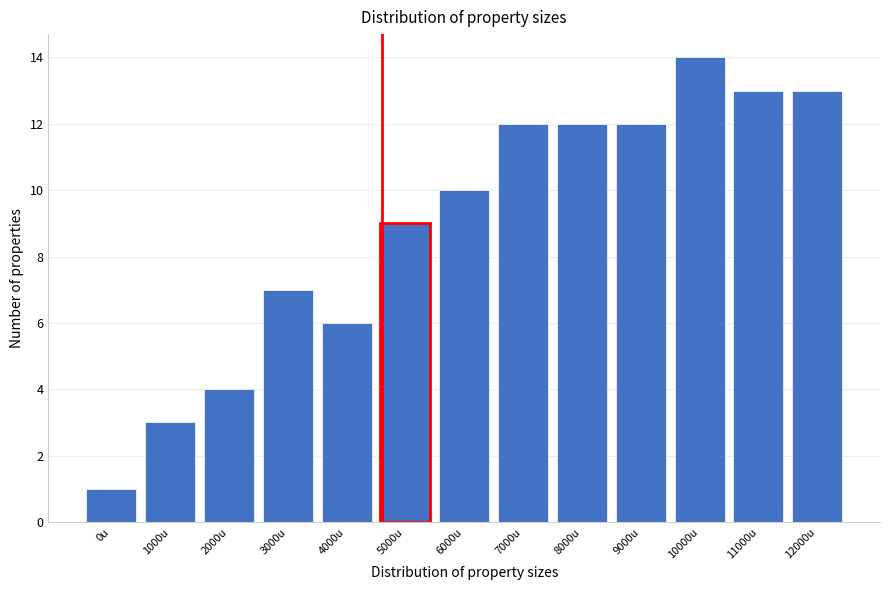

Reading left to right, extract all data points from this chart.

1	3	4	7	6	9	10	12	12	12	14	13	13